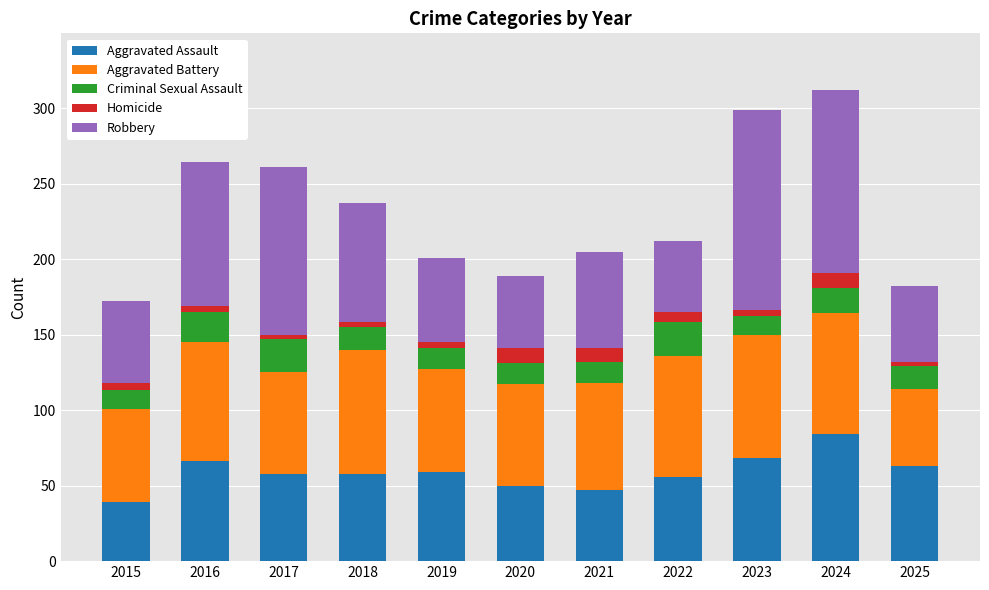

What is the total value across all series at 2020?

189